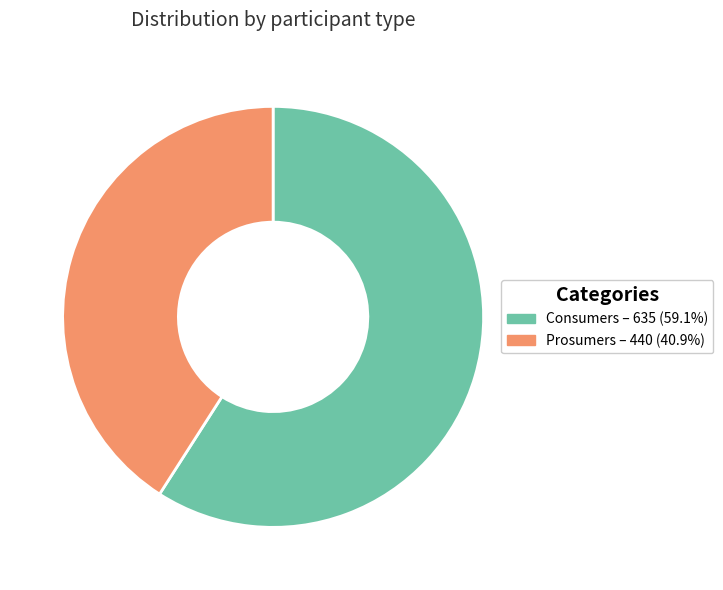

Approximately how many times larger is the value at Consumers compared to Prosumers?

1.4